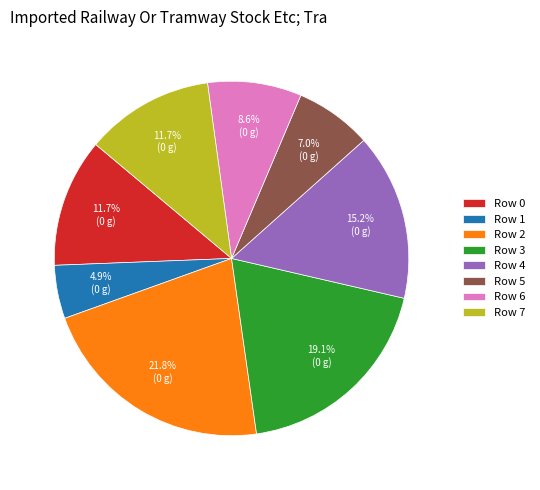

Which has a higher value, Row 1 or Row 2?

Row 2